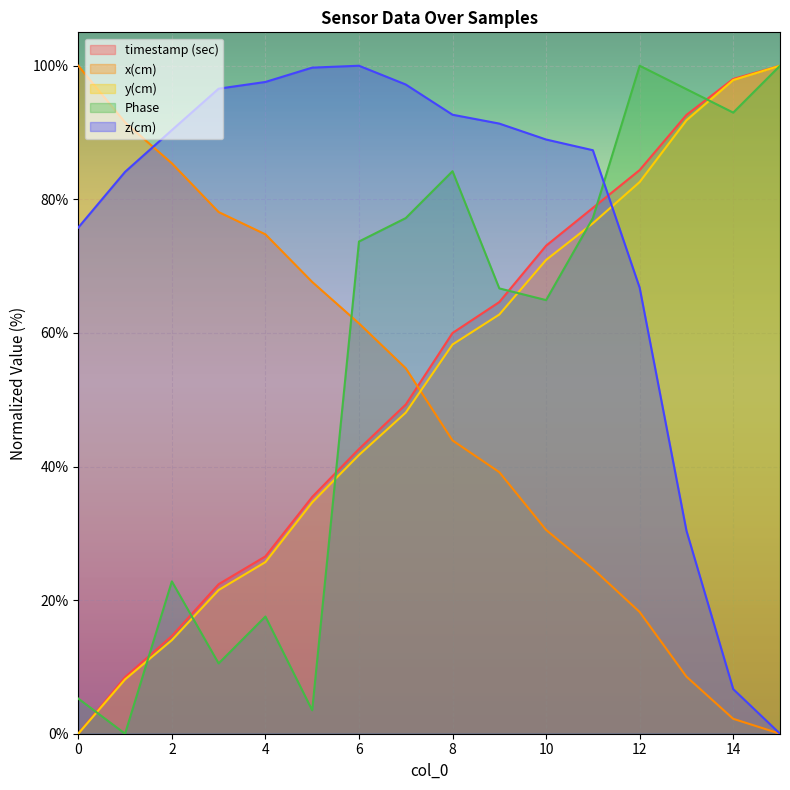

What is the maximum value shown in the chart?

100.0